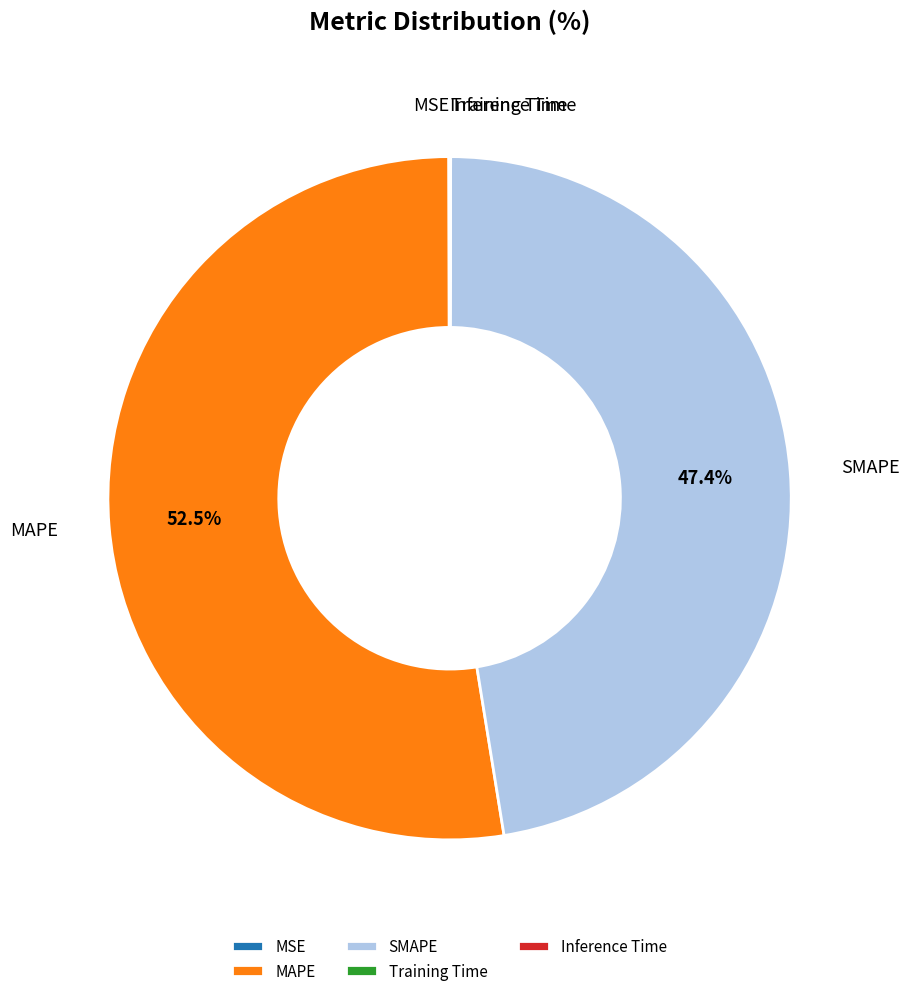

How much of the chart is everything except SMAPE?

52.6%